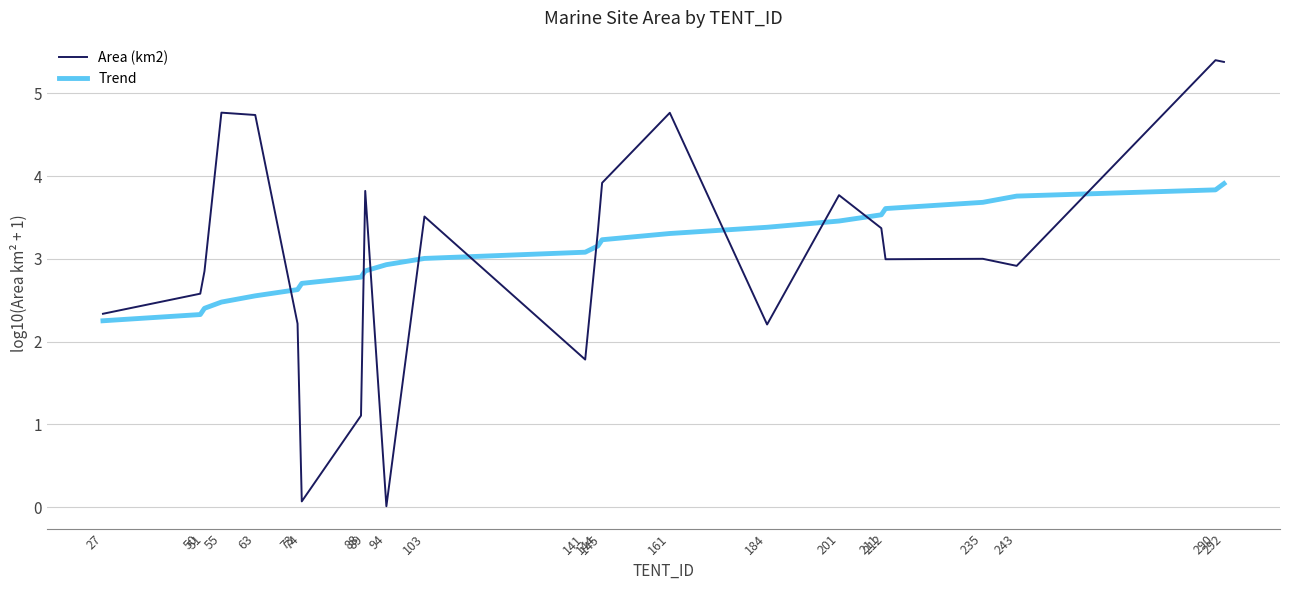

Rank the categories by Trend value from lowest to highest.

27, 50, 51, 55, 63, 73, 74, 88, 89, 94, 103, 141, 144, 145, 161, 184, 201, 211, 212, 235, 243, 290, 292